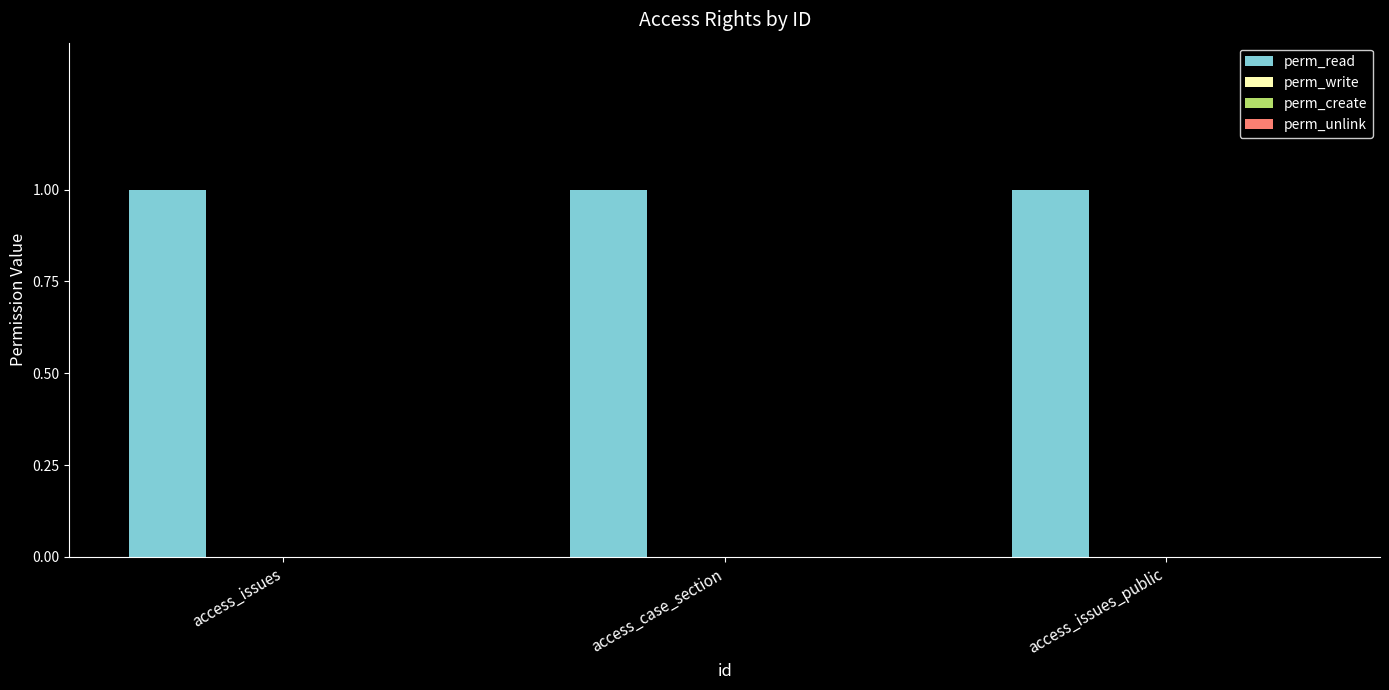

Reading right to left, transcribe all the data shown in this chart.

perm_read: 1	1	1
perm_write: 0	0	0
perm_create: 0	0	0
perm_unlink: 0	0	0